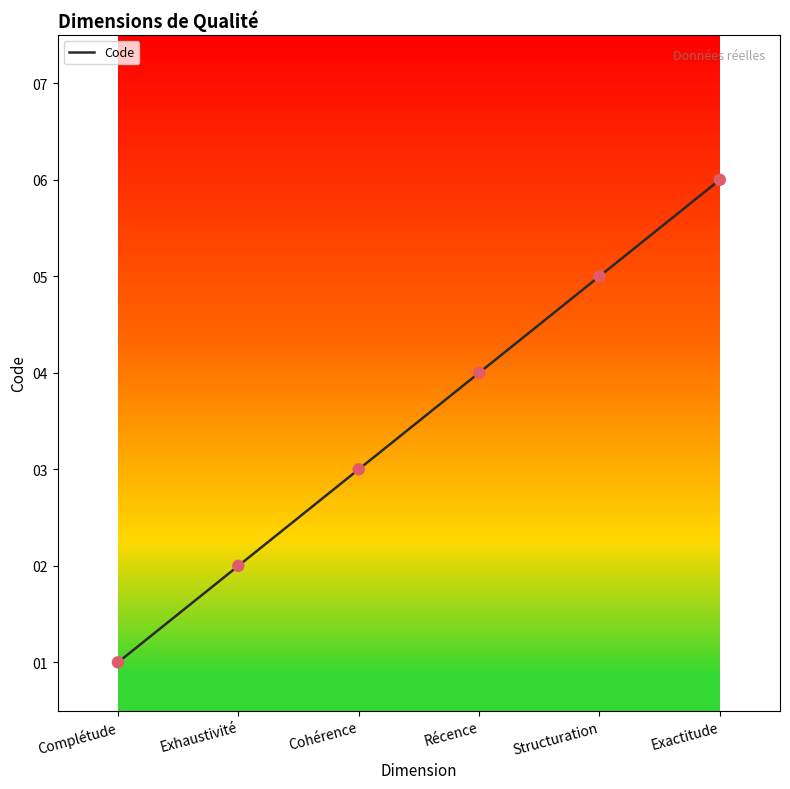

What is the change in value from Récence to Structuration?

+1